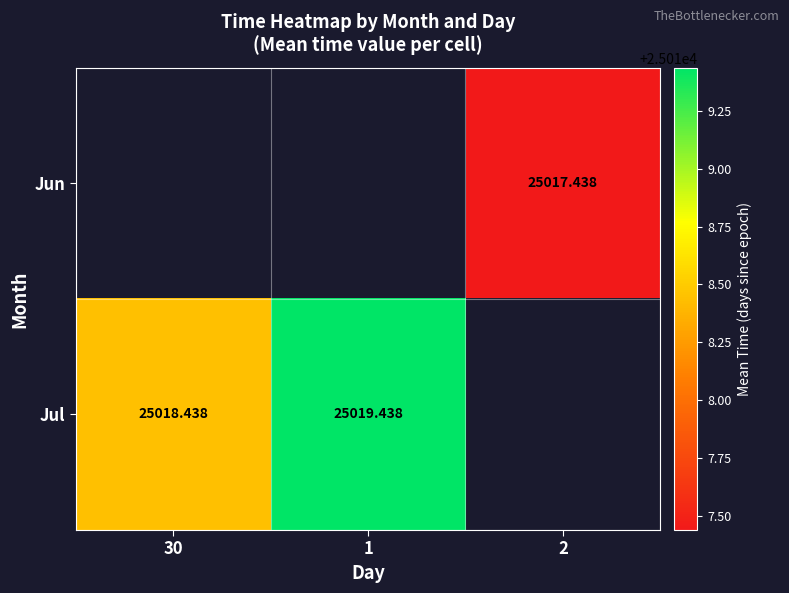

Which has a higher value, 2 or 30?

30